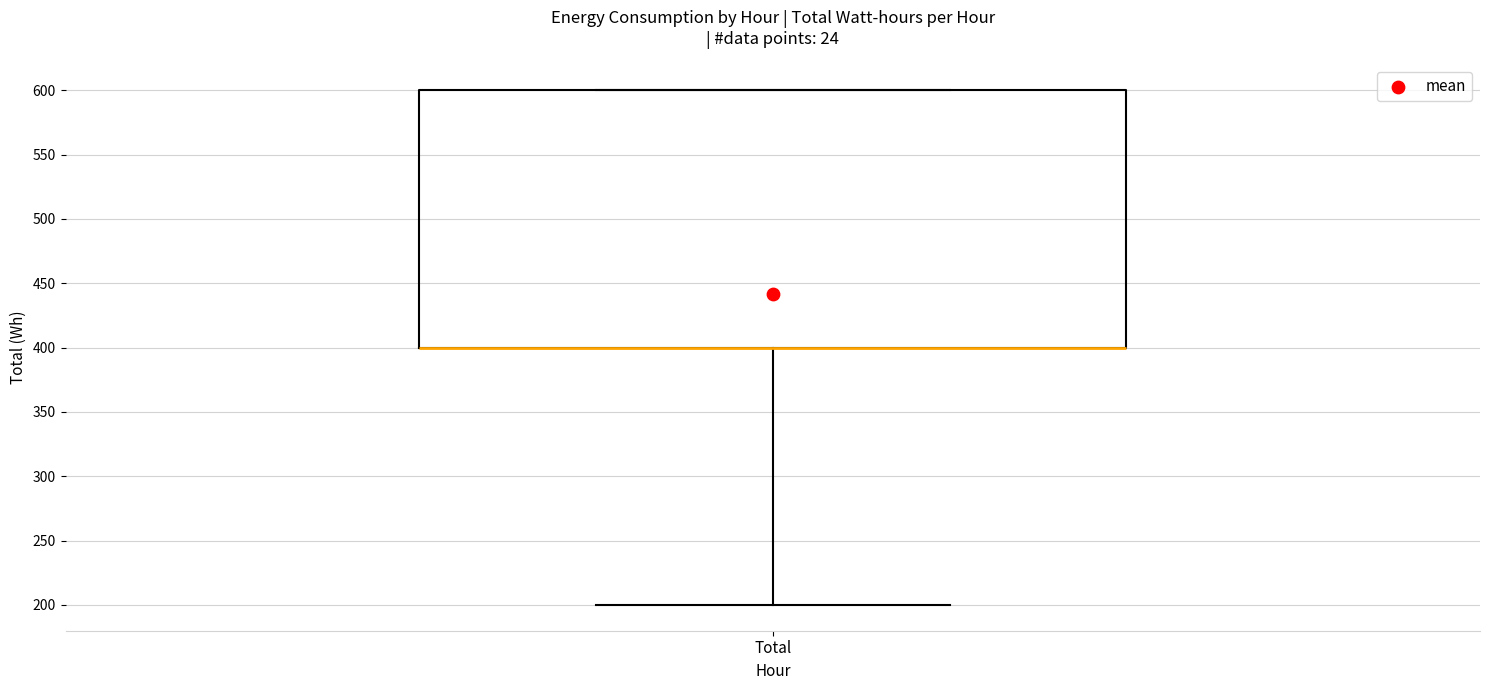

Where is the upper edge of the box for Total on the y-axis? The values are not printed on the chart, so give them approximately, as read against the axis.

600